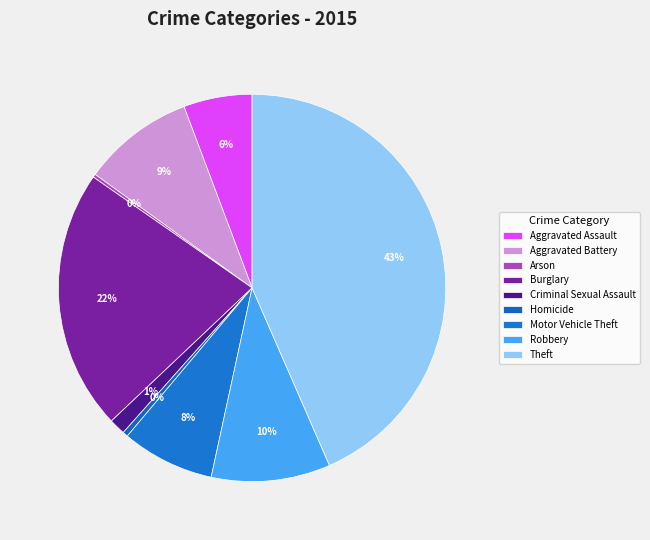

To the nearest percent, what is the difference between the largest and smallest slice percentages?

43%